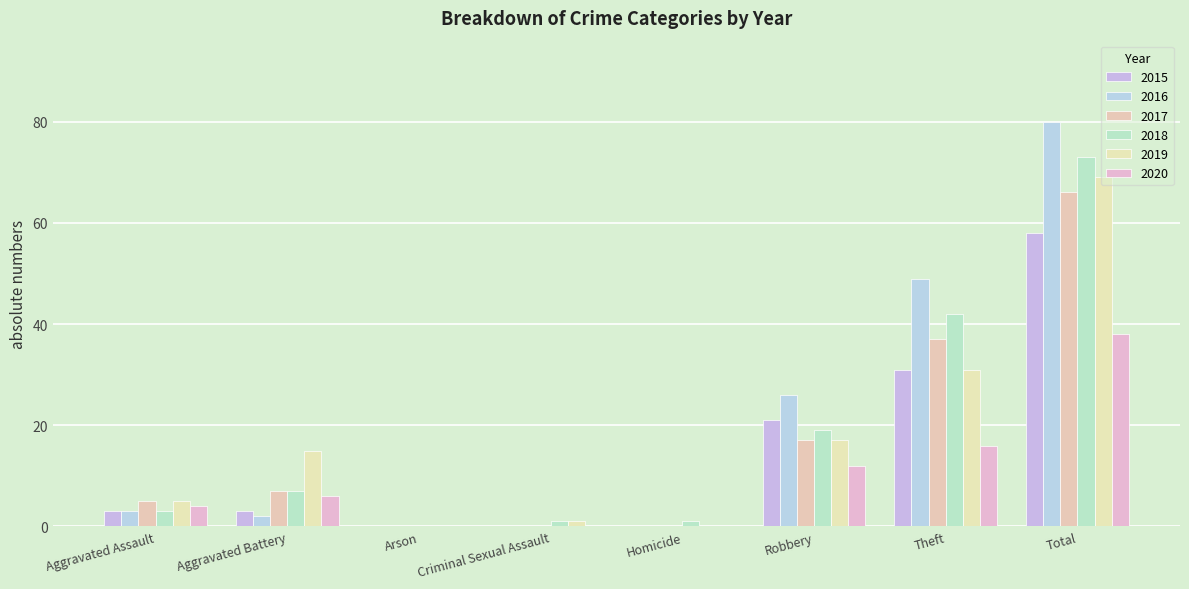

Which series has the widest spread of values?

2016